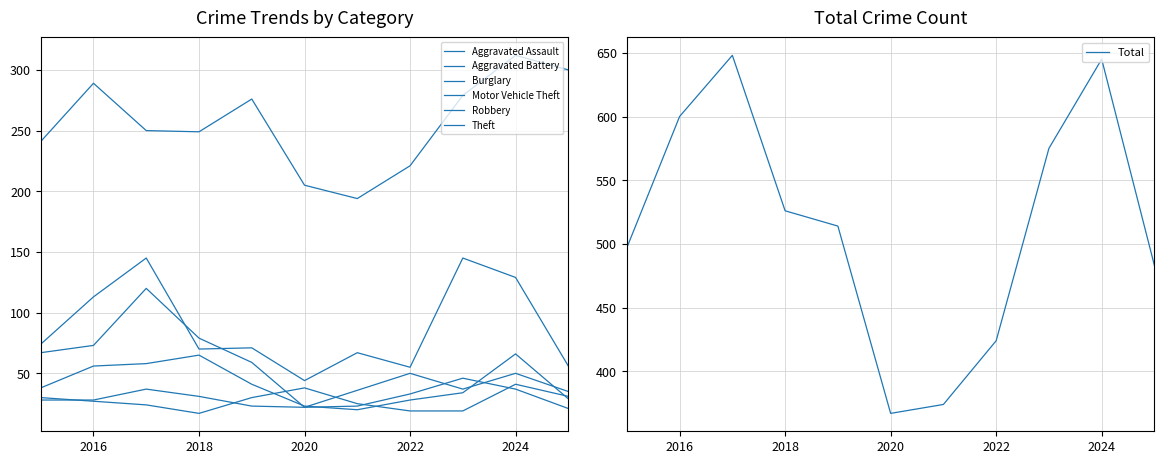

Reading right to left, extract all data points from this chart.

Aggravated Assault: 2025=35	2024=50	2023=37	2022=50	2021=36	2020=22	2019=23	2018=31	2017=37	2016=28	2015=28
Aggravated Battery: 2025=31	2024=41	2023=19	2022=19	2021=25	2020=38	2019=30	2018=17	2017=24	2016=27	2015=30
Burglary: 2025=21	2024=37	2023=46	2022=33	2021=23	2020=22	2019=59	2018=79	2017=120	2016=73	2015=67
Motor Vehicle Theft: 2025=56	2024=129	2023=145	2022=55	2021=67	2020=44	2019=71	2018=70	2017=145	2016=113	2015=74
Robbery: 2025=29	2024=66	2023=34	2022=28	2021=20	2020=23	2019=41	2018=65	2017=58	2016=56	2015=38
Theft: 2025=300	2024=312	2023=279	2022=221	2021=194	2020=205	2019=276	2018=249	2017=250	2016=289	2015=241